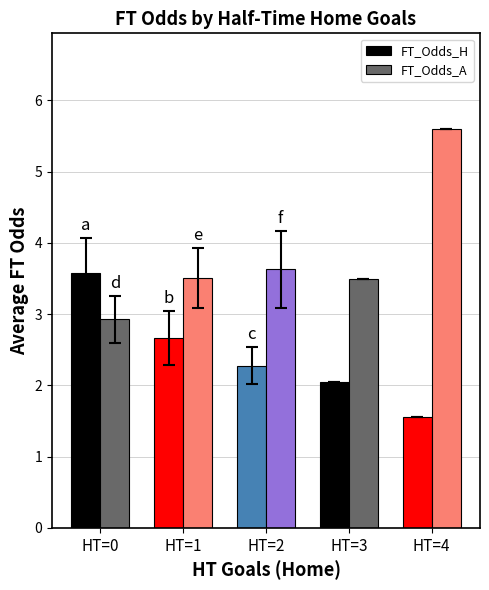

How many values in the FT_Odds_H series are below 2?

1